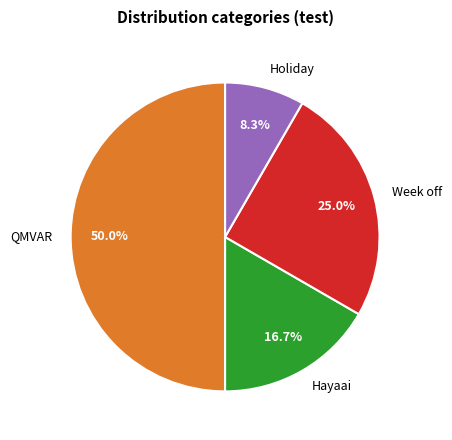

True or false: Week off accounts for 20% of the total.

False